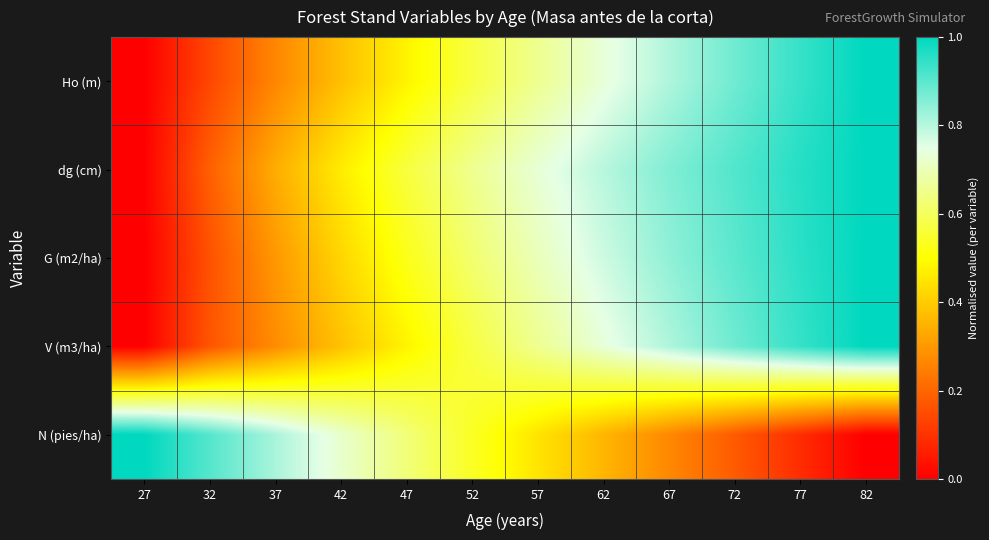

What is the total value across all series at 62?

3.4